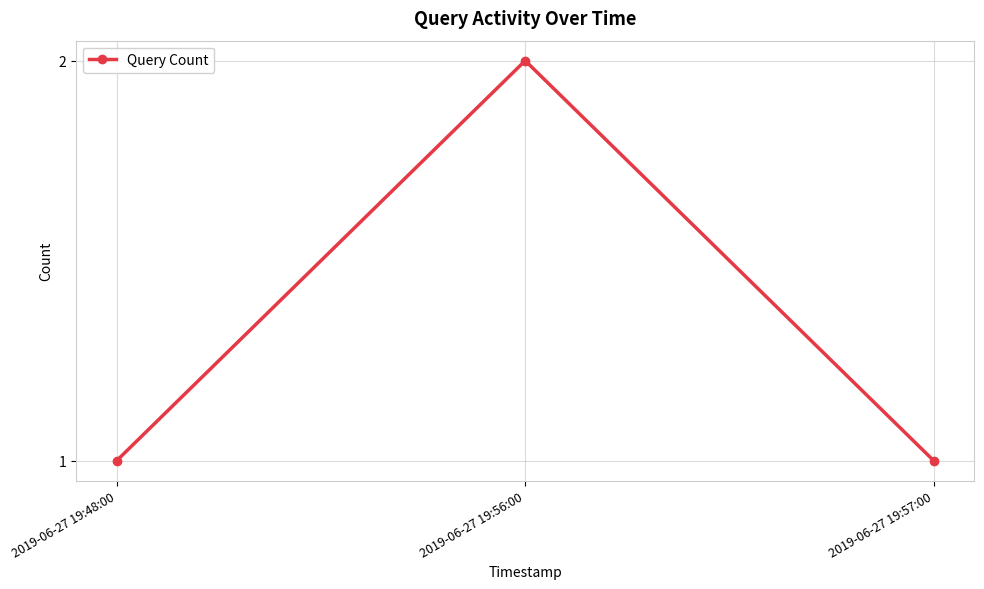

What value does the data have at 2019-06-27 19:48:00?

1